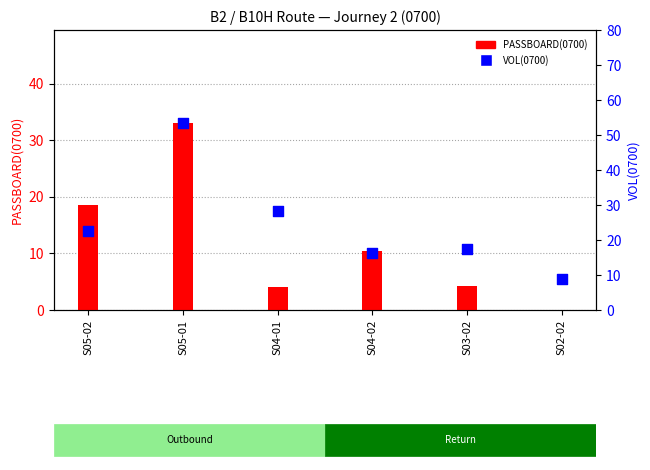

At how many categories does at least one series exceed 49?

1